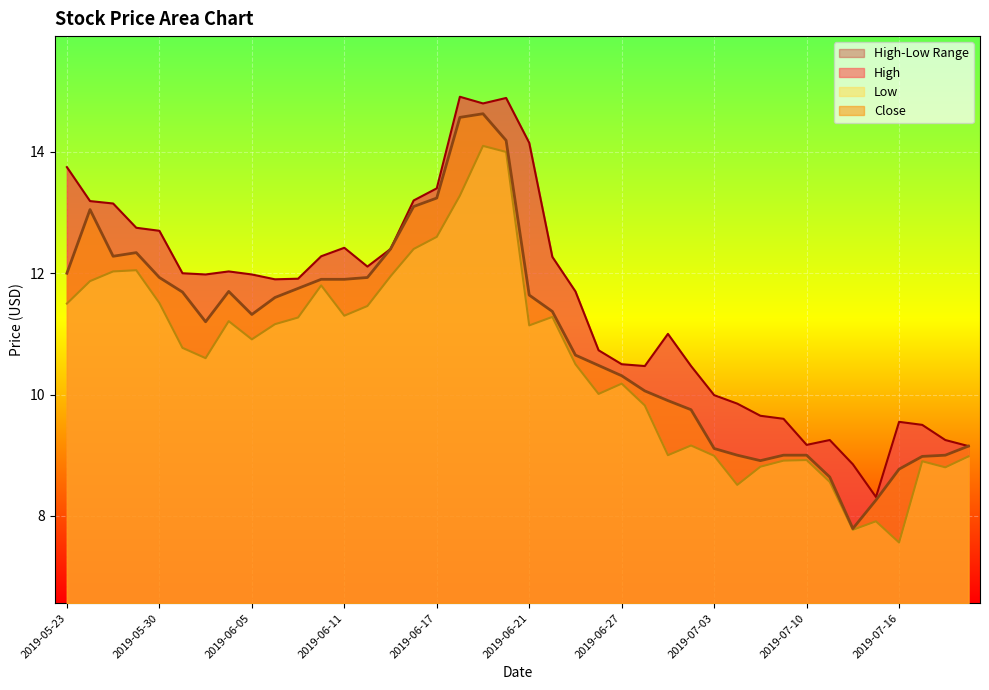

At which label does High reach its minimum?

2019-07-15